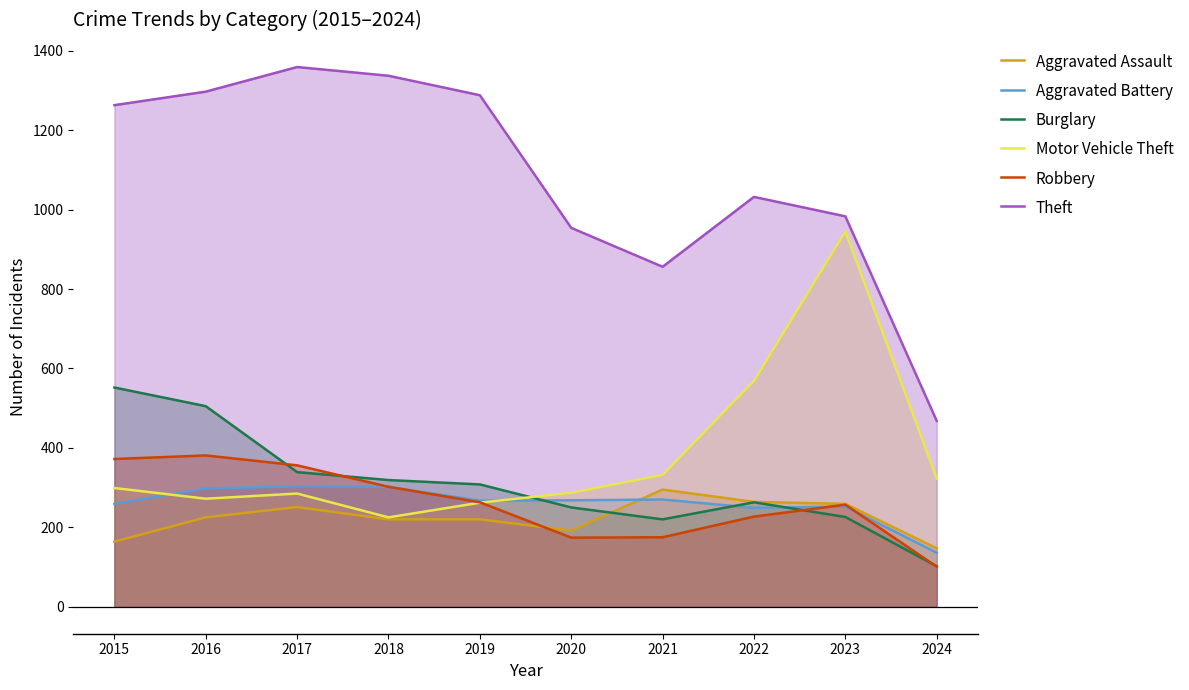

What is the smallest value displayed?

101